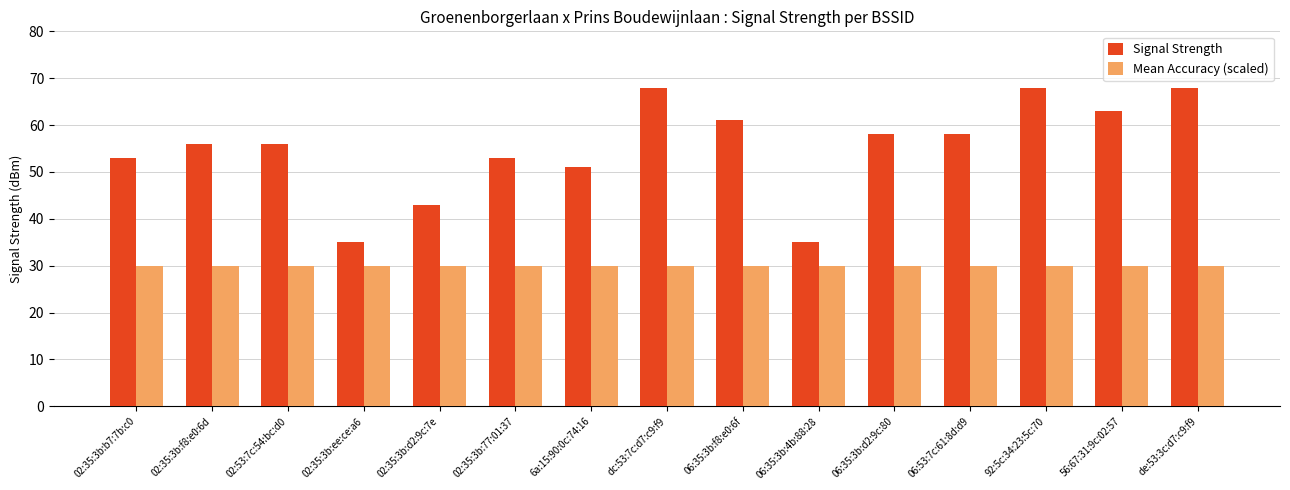

List the series in order of their peak value, lowest first.

Mean Accuracy (scaled), Signal Strength